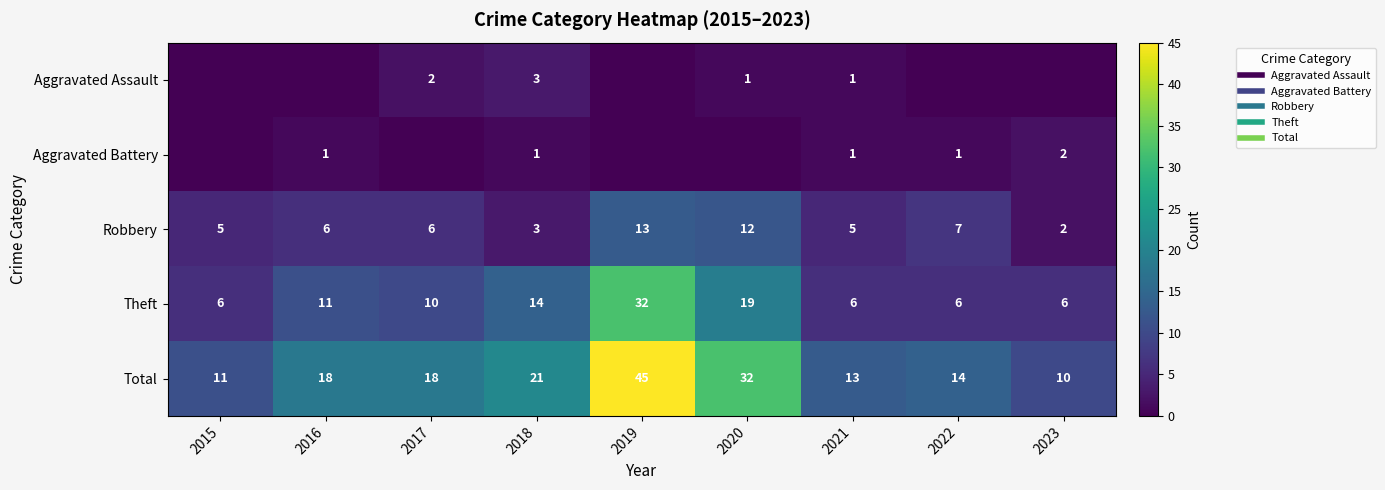

At which label does Total reach its peak?

2019